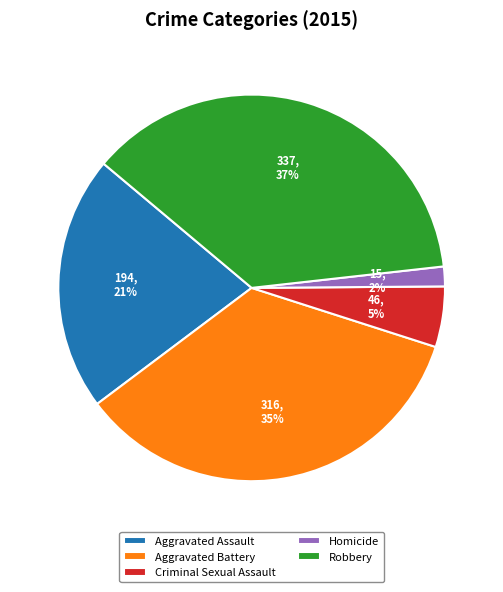

Which has a higher value, Aggravated Assault or Homicide?

Aggravated Assault